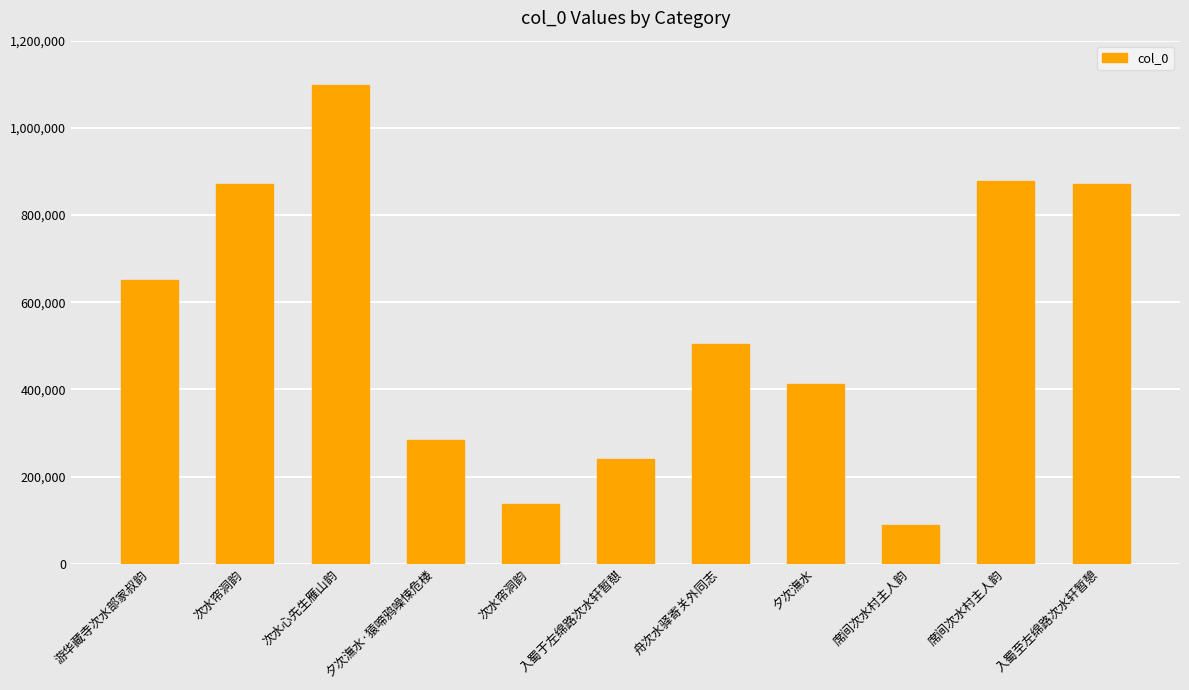

Read the value at 夕次潕水·猿啼鸦噪悚危楼.

283932